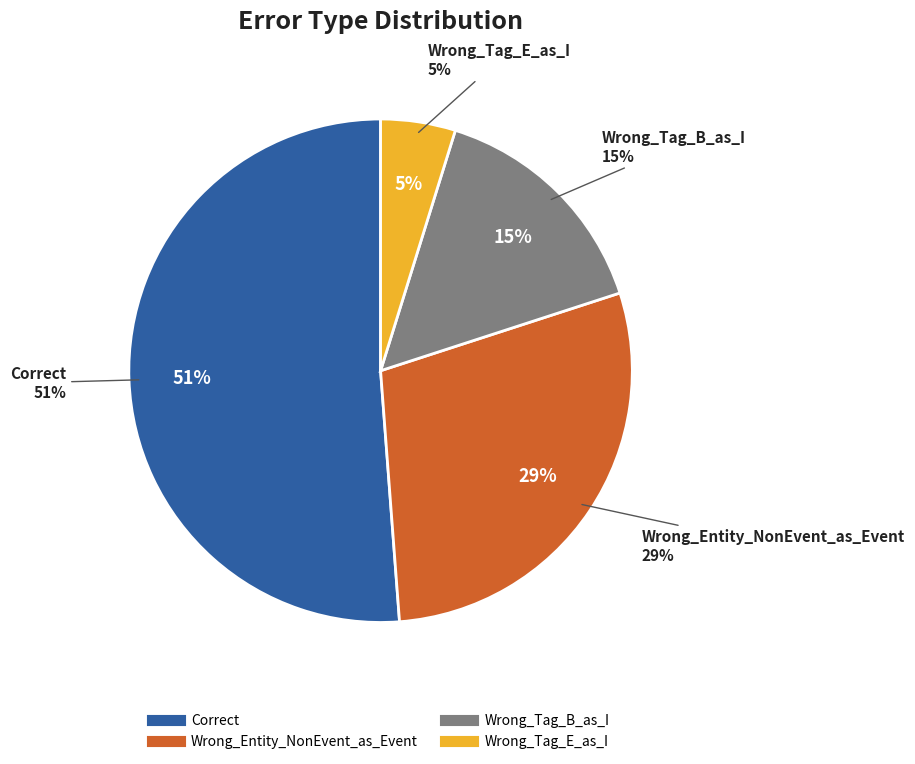

The Wrong_Tag_B_as_I slice represents 15% of the pie. True or false?

True